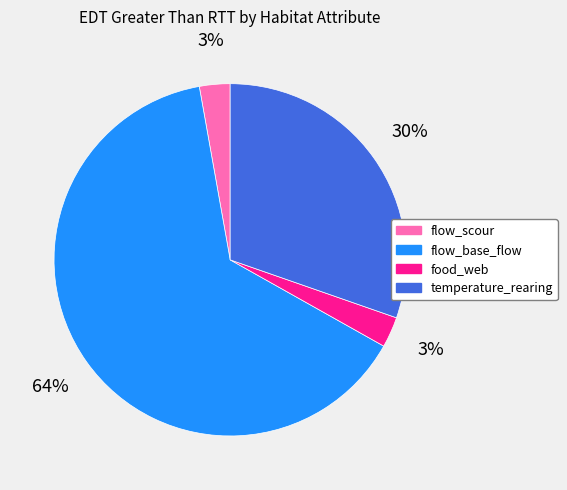

Is food_web the majority of the pie?

No